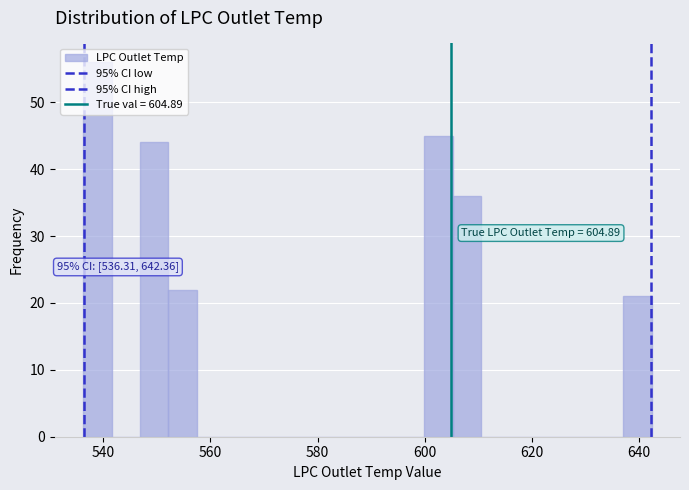

Around what value on the x-axis is the tallest bar? Give the approximate position of its centre, as read against the axis.

538